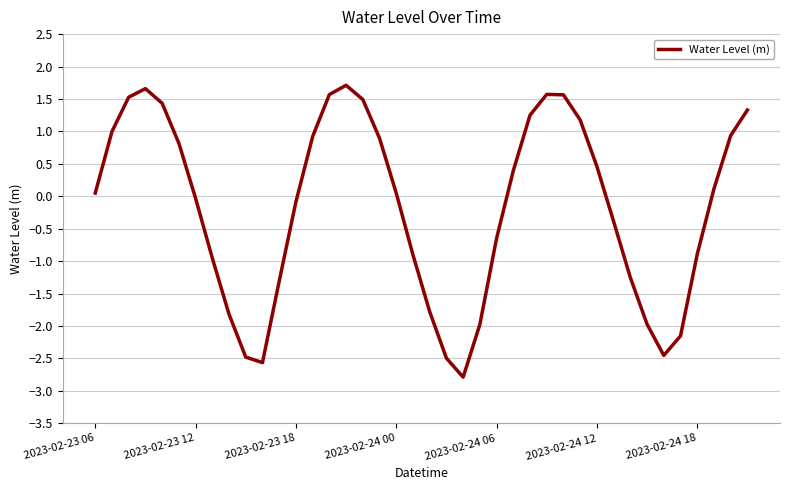

What is the sum of all values?

-7.0